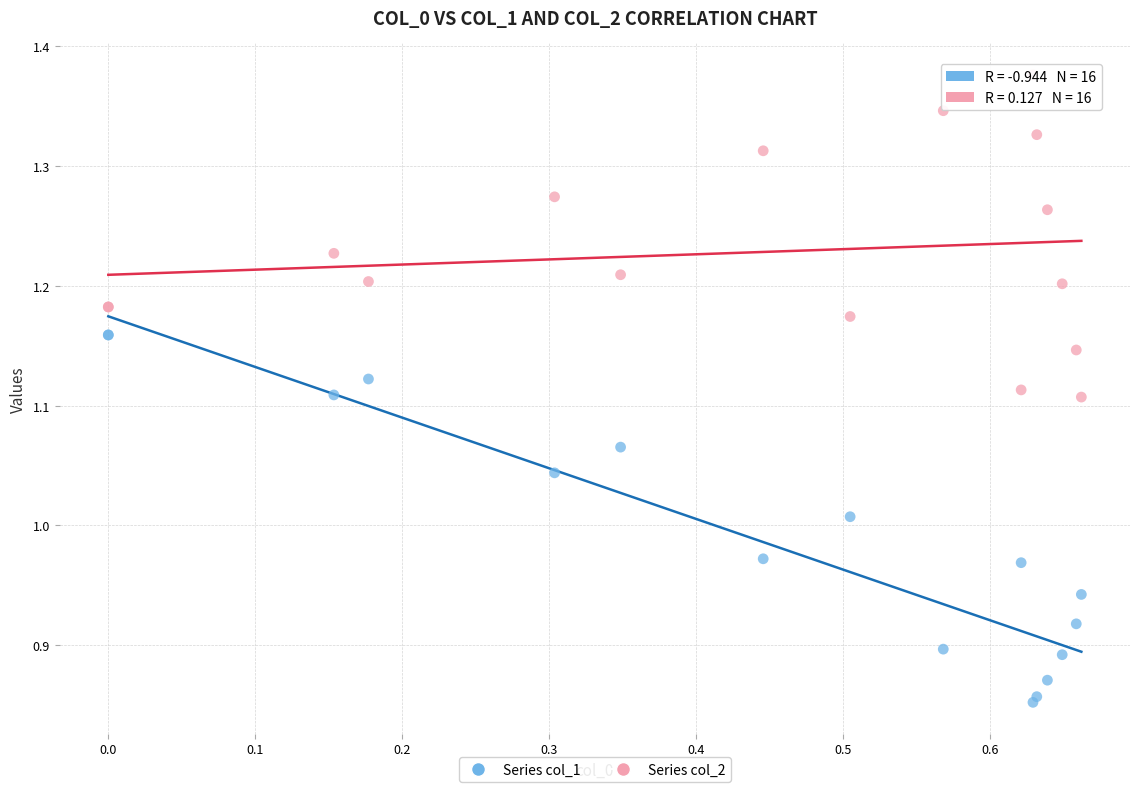

Which series reaches the minimum Y coordinate?

Series col_1